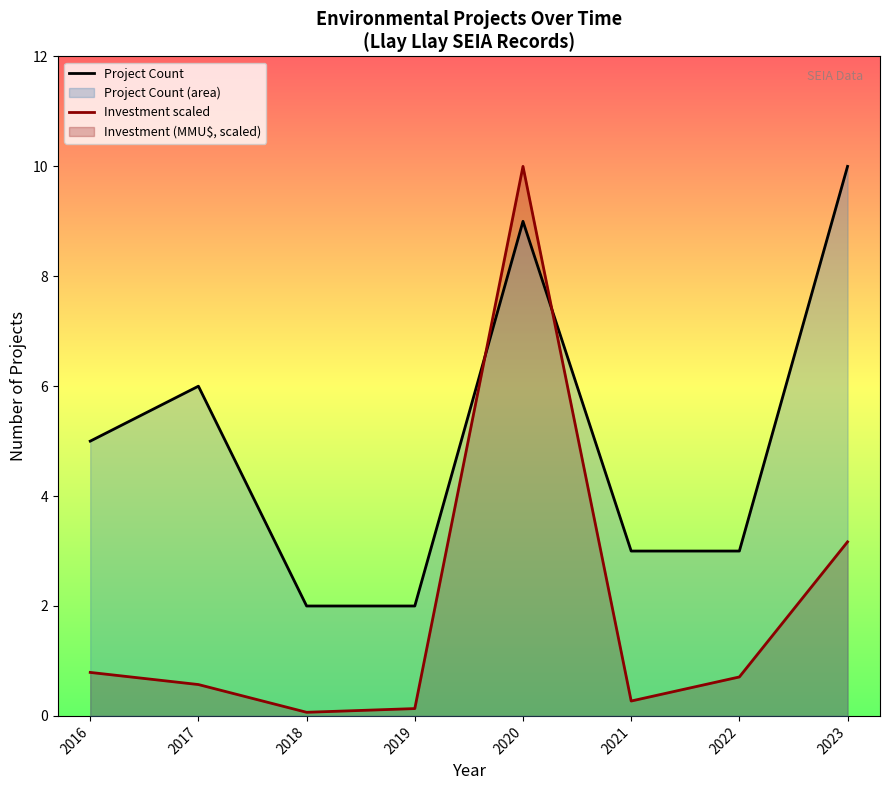

At how many categories does at least one series exceed 5?

3